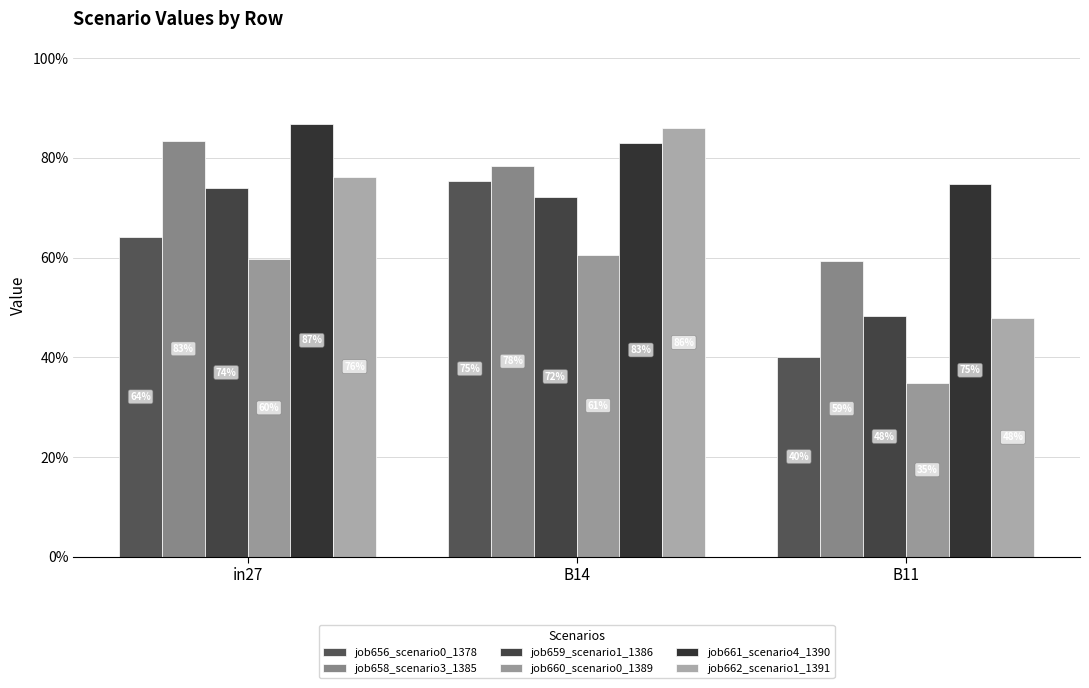

What is the label of the 1st bar from the right?

B11